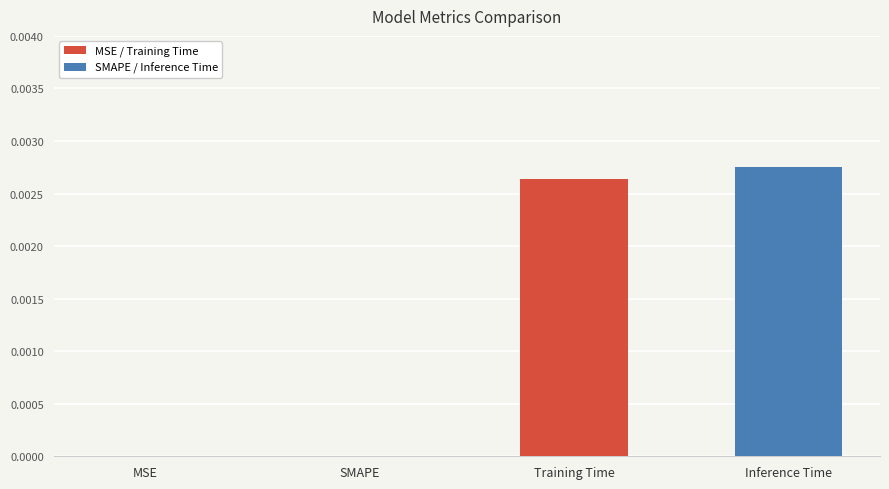

Which category has the highest value across all series?

Inference Time